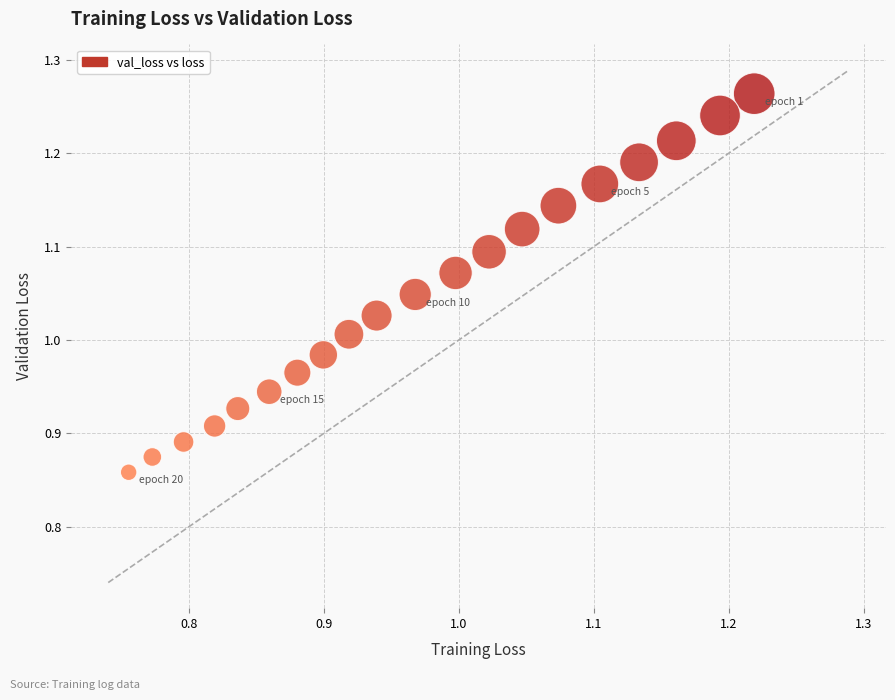

What is the range of X values (max minus min)?

0.5